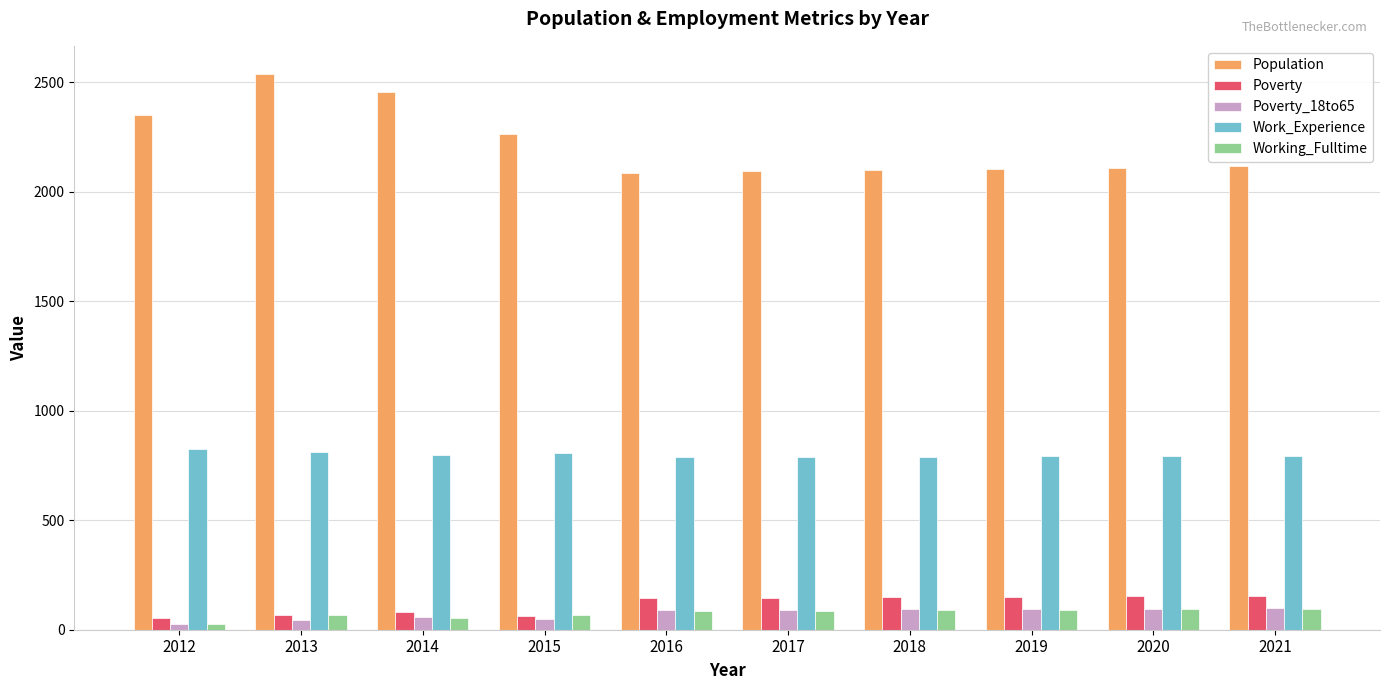

What are all the series names shown in the legend?

Population, Poverty, Poverty_18to65, Work_Experience, Working_Fulltime